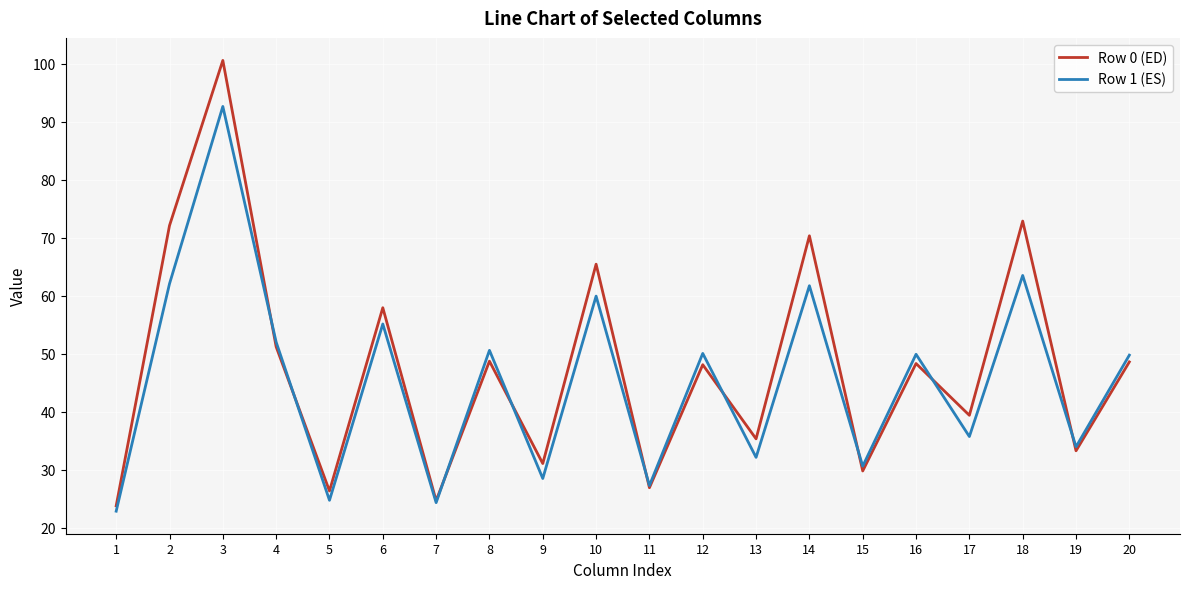

Where does the Row 0 (ED) series first go above 48?

2